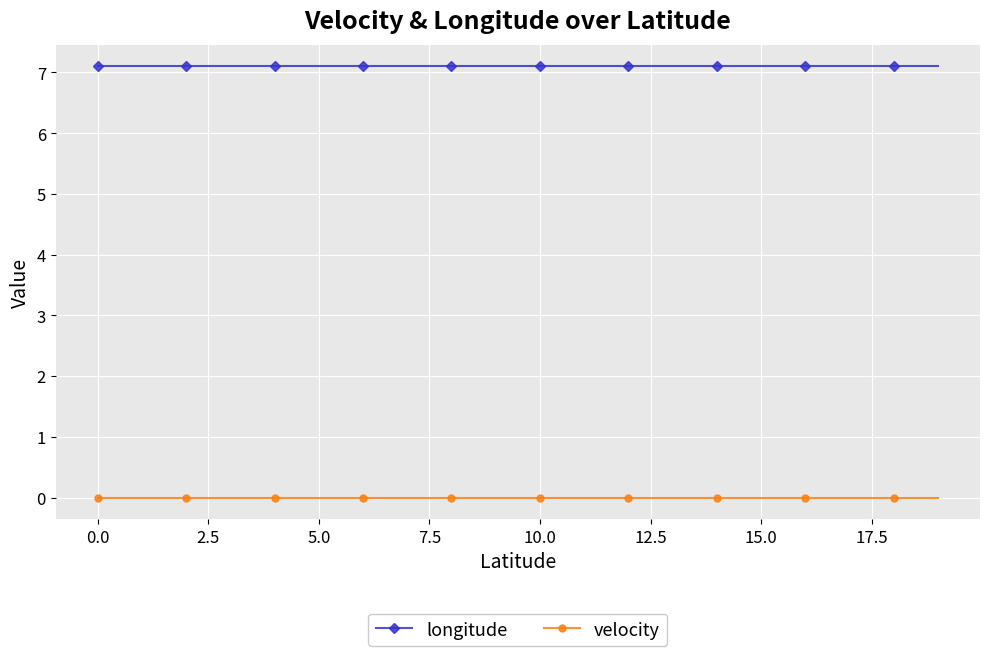

Does the chart have visible grid lines?

Yes